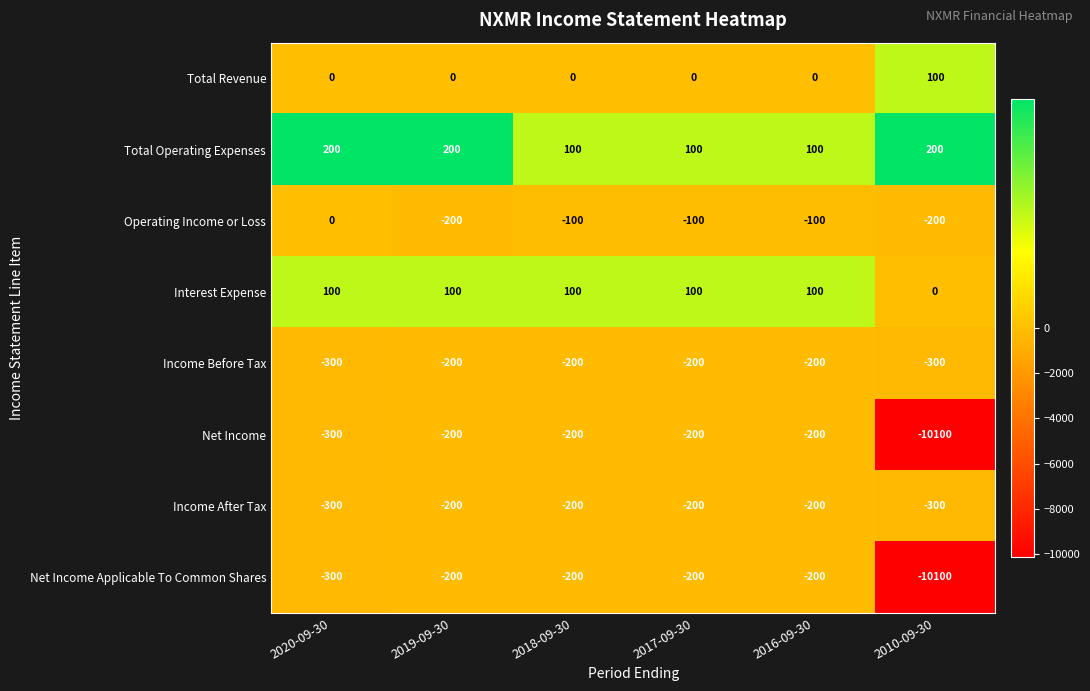

What is the spread (max minus min) of values at 2010-09-30?

10300